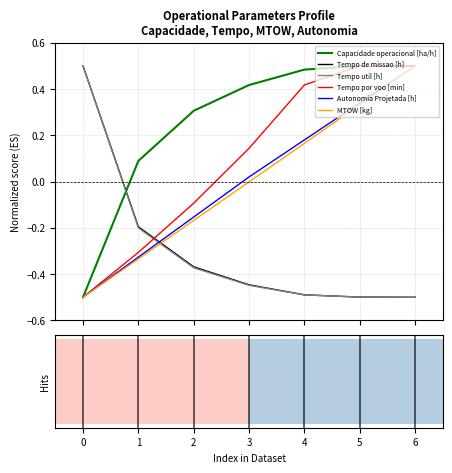

Which series has the largest total across all categories?

Capacidade operacional [ha/h]